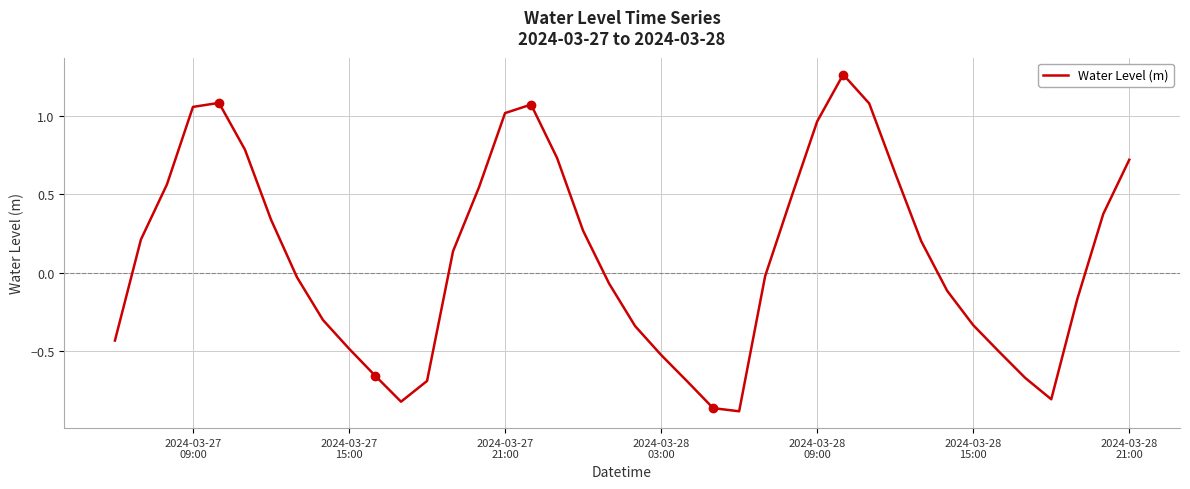

How many negative values are there?

20